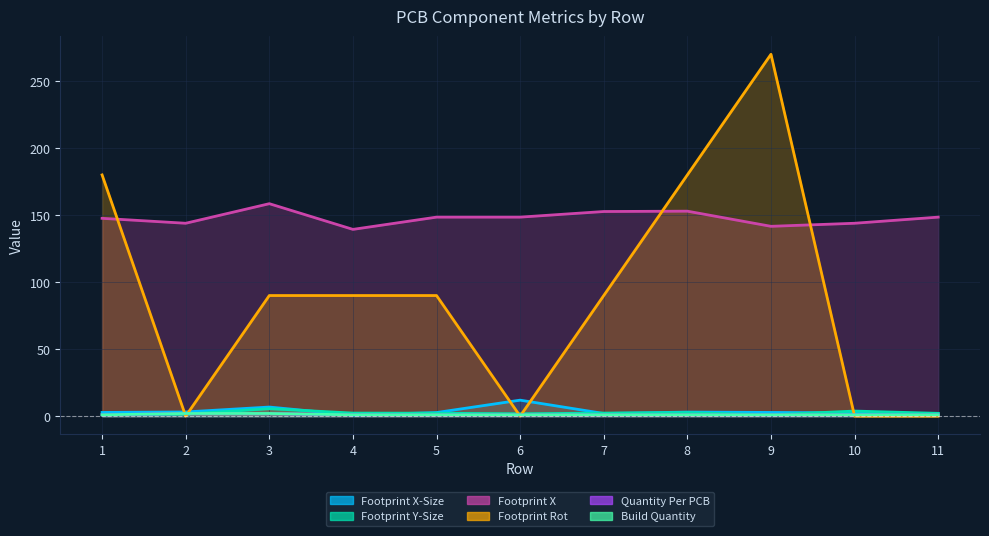

Reading left to right, list all the values displayed in this chart.

Footprint X-Size: 2.8	3.1	6.8	0.8	2.7	11.9	2.0	3.0	2.8	2.5	1.9
Footprint Y-Size: 1.0	1.5	5.6	2.3	2.2	1.8	2.3	2.6	1.0	3.8	2.1
Footprint X: 147.6	143.9	158.5	139.4	148.5	148.5	152.7	152.9	141.6	143.9	148.5
Footprint Rot: 180.0	0.0	90.0	90.0	90.0	0.0	90.0	180.0	270.0	0.0	0.0
Quantity Per PCB: 1.0	2.0	2.0	1.0	1.0	1.0	1.0	1.0	1.0	1.0	1.0
Build Quantity: 1.0	2.0	2.0	1.0	1.0	1.0	1.0	1.0	1.0	1.0	1.0